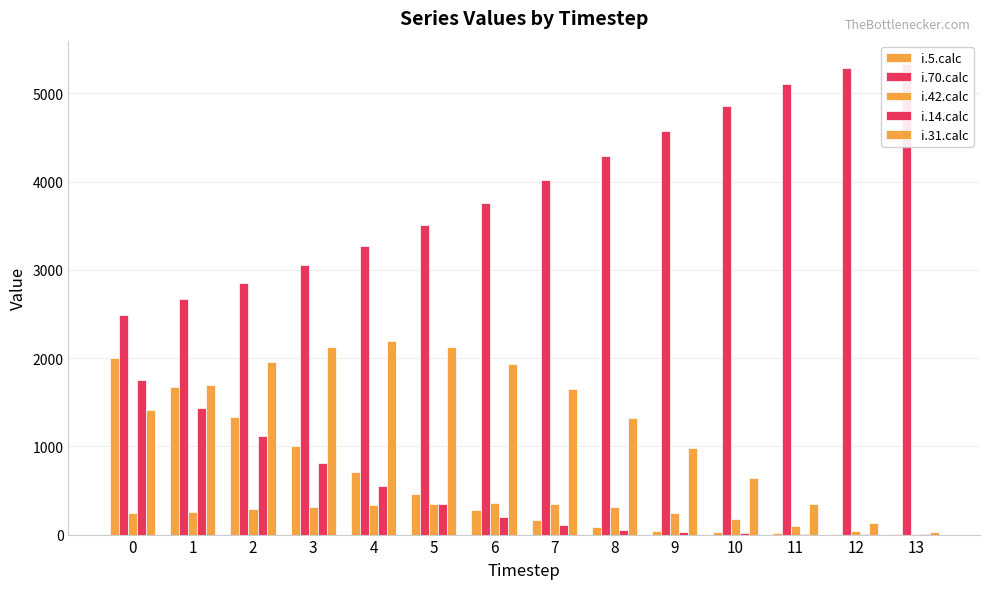

Is it true that i.31.calc equals 2869 at 1?

False